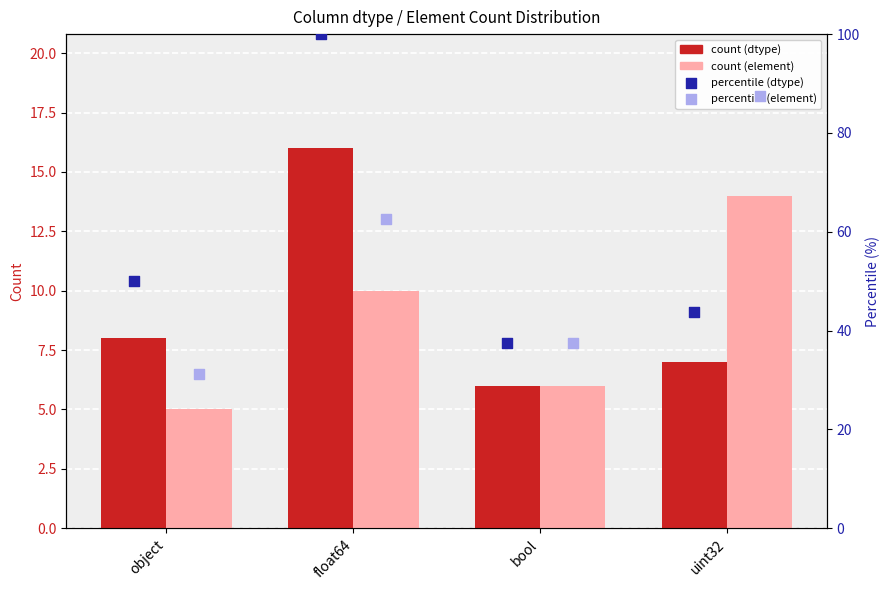

Which series contains the lowest Y value?

count (element)